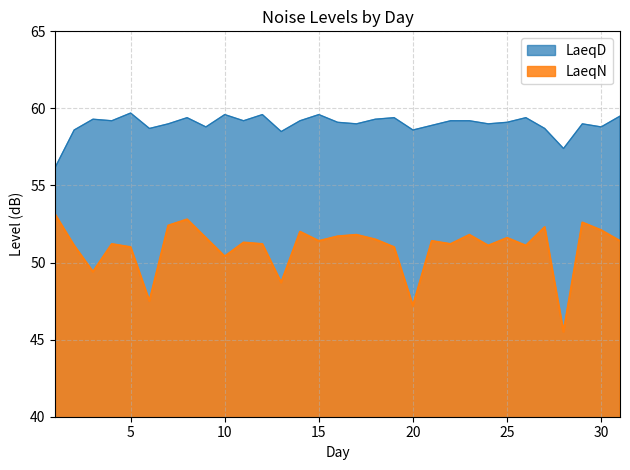

True or false: LaeqD has a value of 59.0 at 7.

True